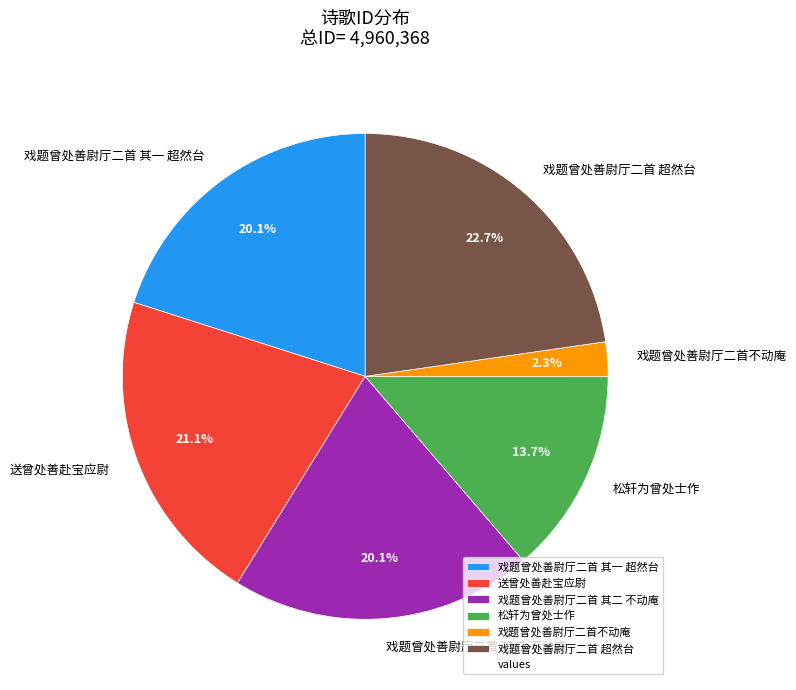

Between 戏题曾处善尉厅二首不动庵 and 戏题曾处善尉厅二首 其一 超然台, which is larger?

戏题曾处善尉厅二首 其一 超然台